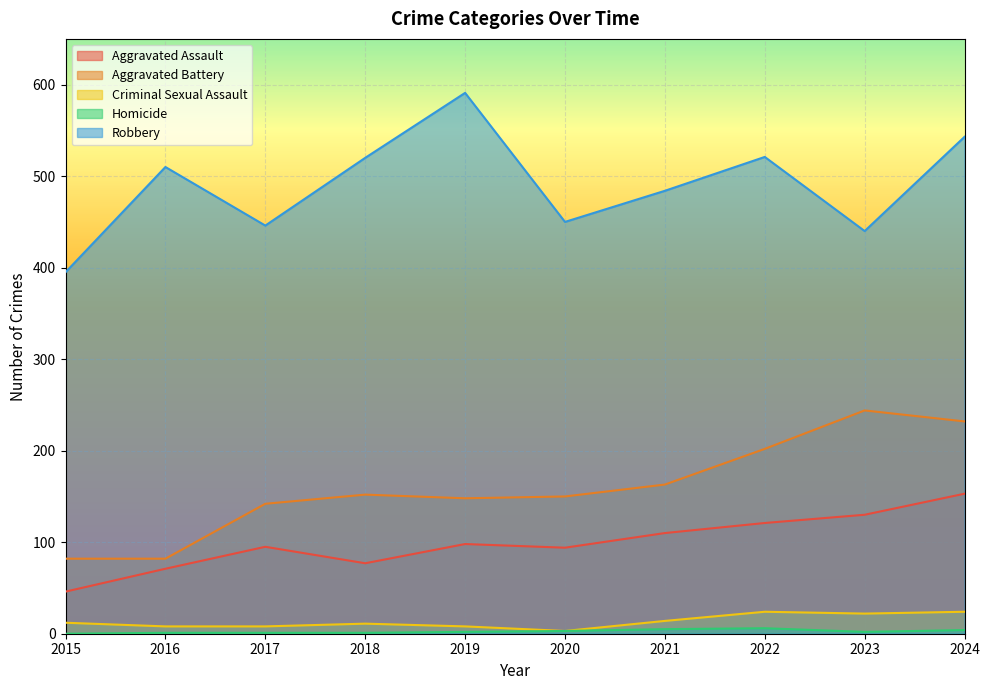

True or false: Aggravated Assault has a value of 110 at 2021.

True